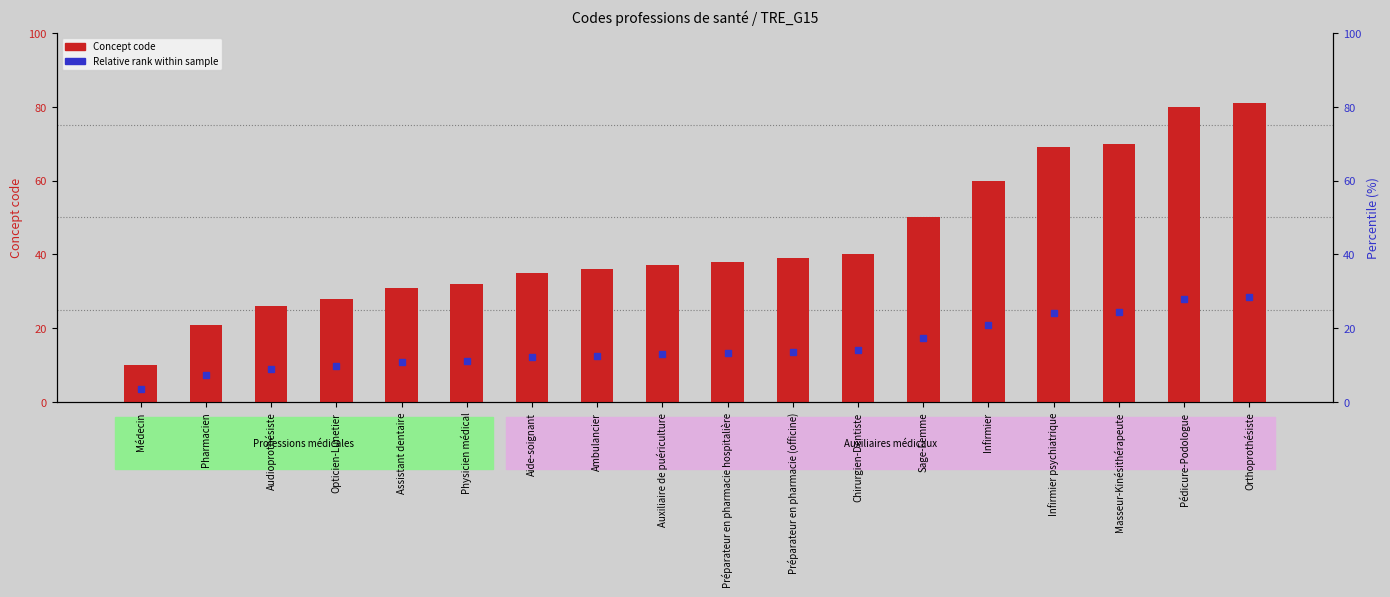

Count the number of categories in the chart.

18